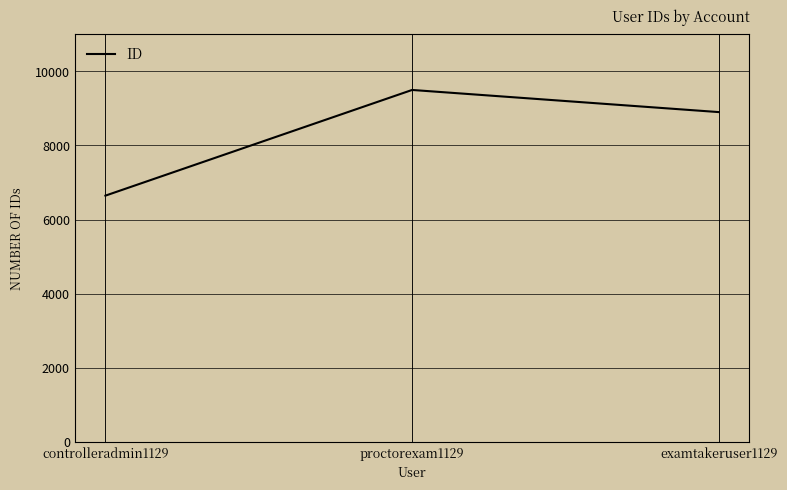

At which category does the chart reach its minimum across all series?

controlleradmin1129